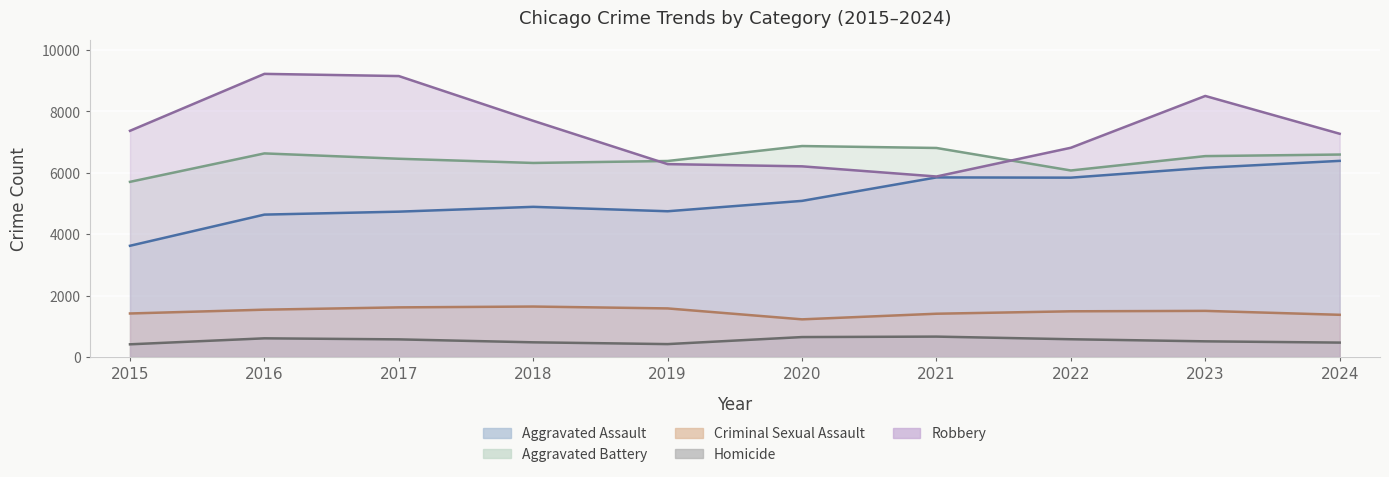

What value does the Criminal Sexual Assault series have at 2021, to the nearest 50?

1400